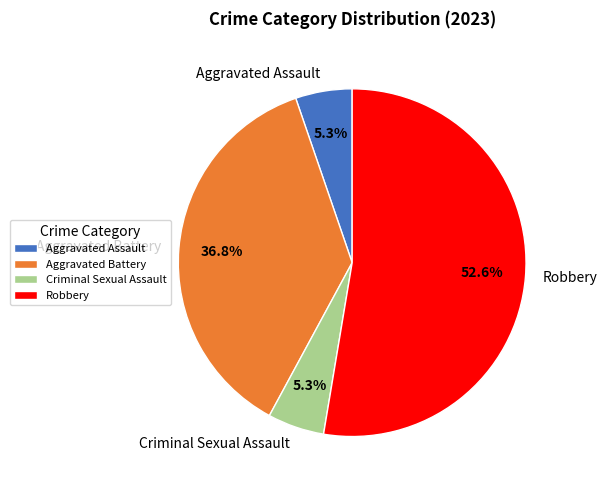

Which category has the biggest portion of the pie?

Robbery